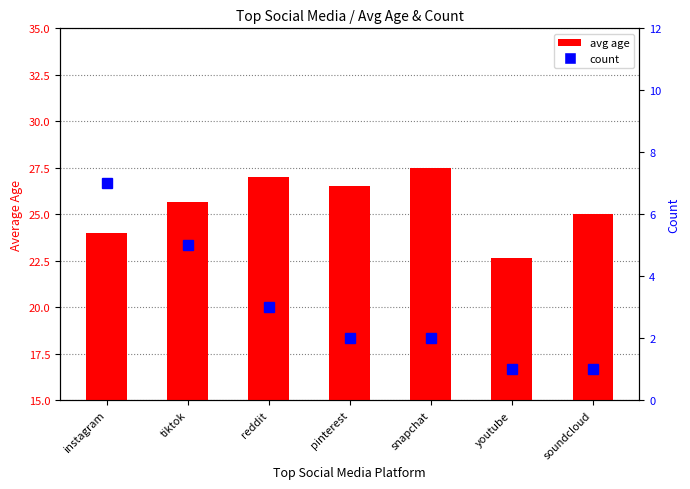

What value does the count series have at reddit?

3.0